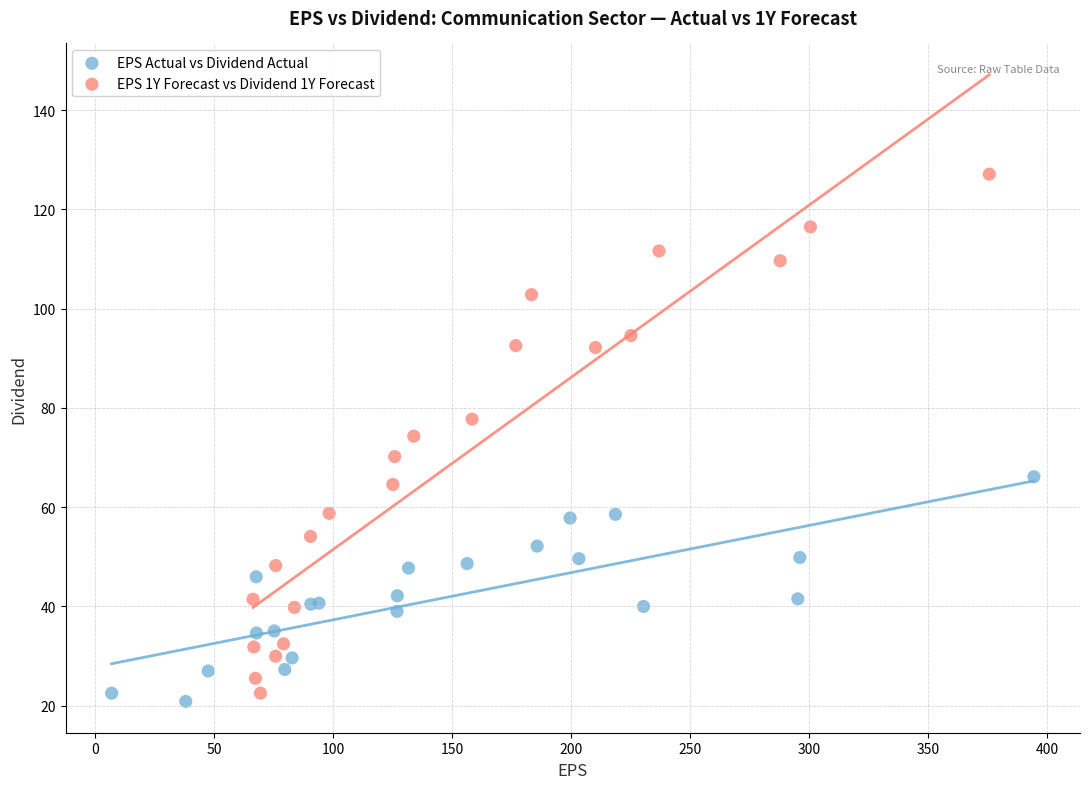

Which series has the largest Y range (max minus min)?

EPS 1Y Forecast vs Dividend 1Y Forecast